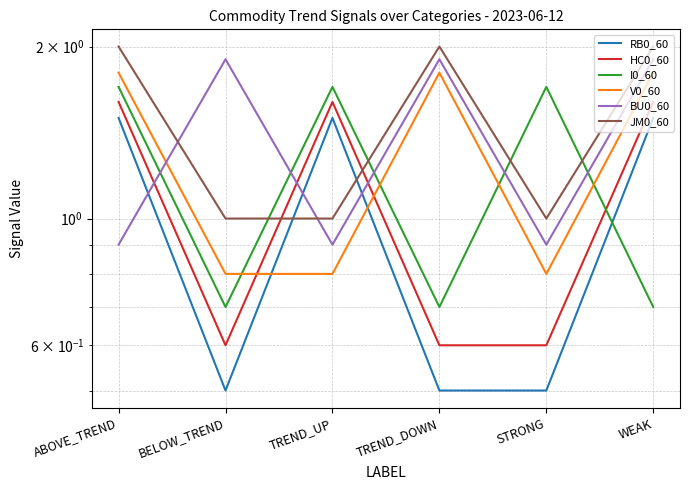

How many data points in RB0_60 are less than 1?

3